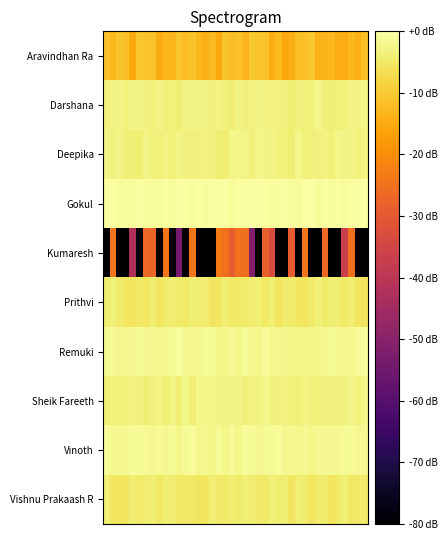

How many distinct data groups are displayed?

10